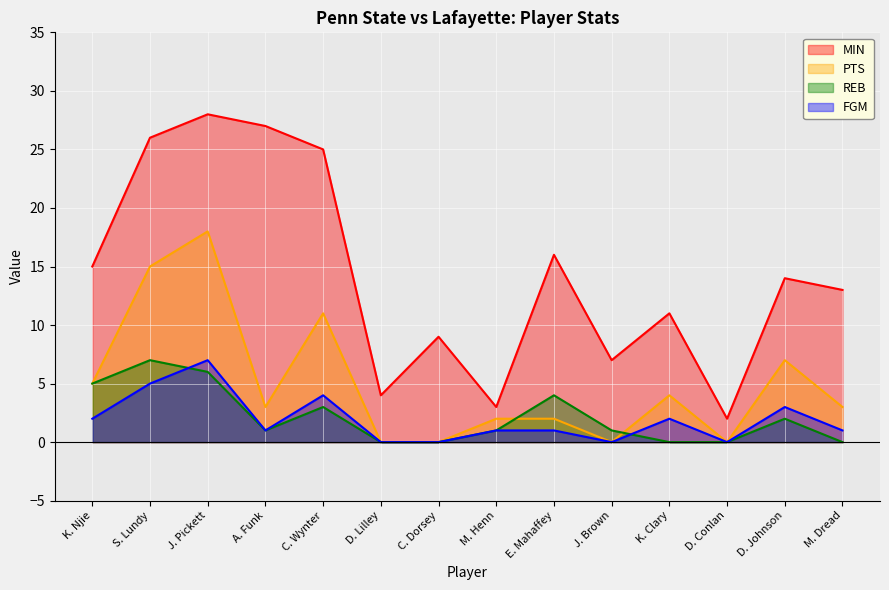

Is it true that FGM equals 7 at S. Lundy?

False